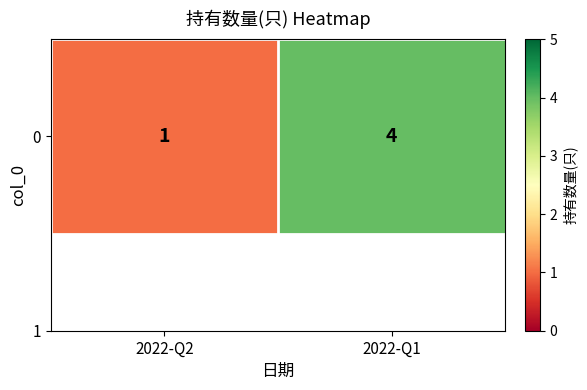

True or false: the data shows 1 at 2022-Q2.

False